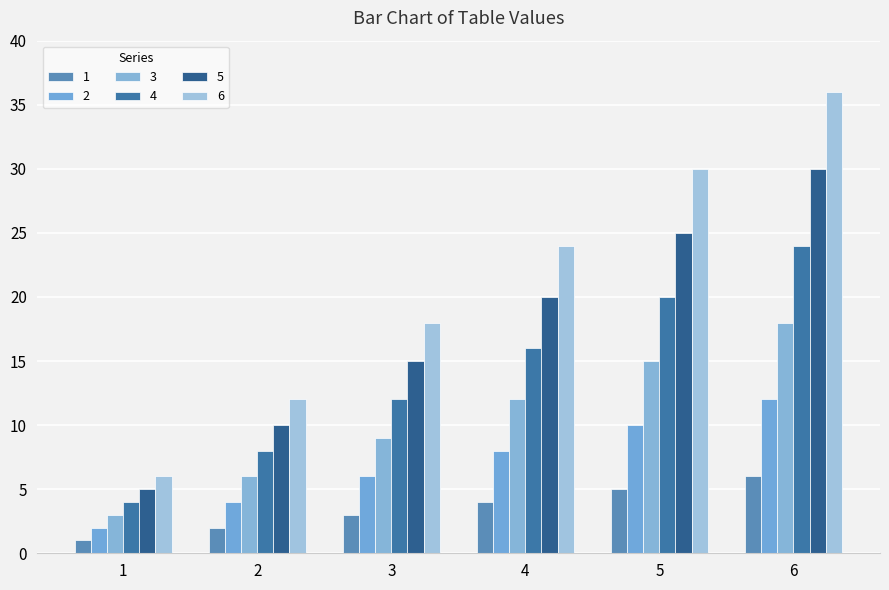

What is the value of the 3 bar at the 5th from the left?

15